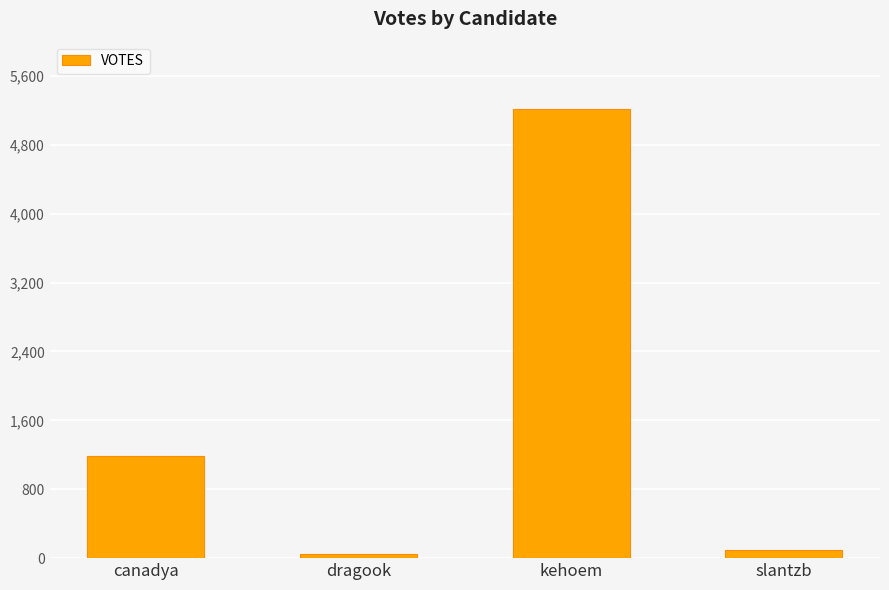

Approximately how many times larger is the value at kehoem compared to slantzb?

56.7